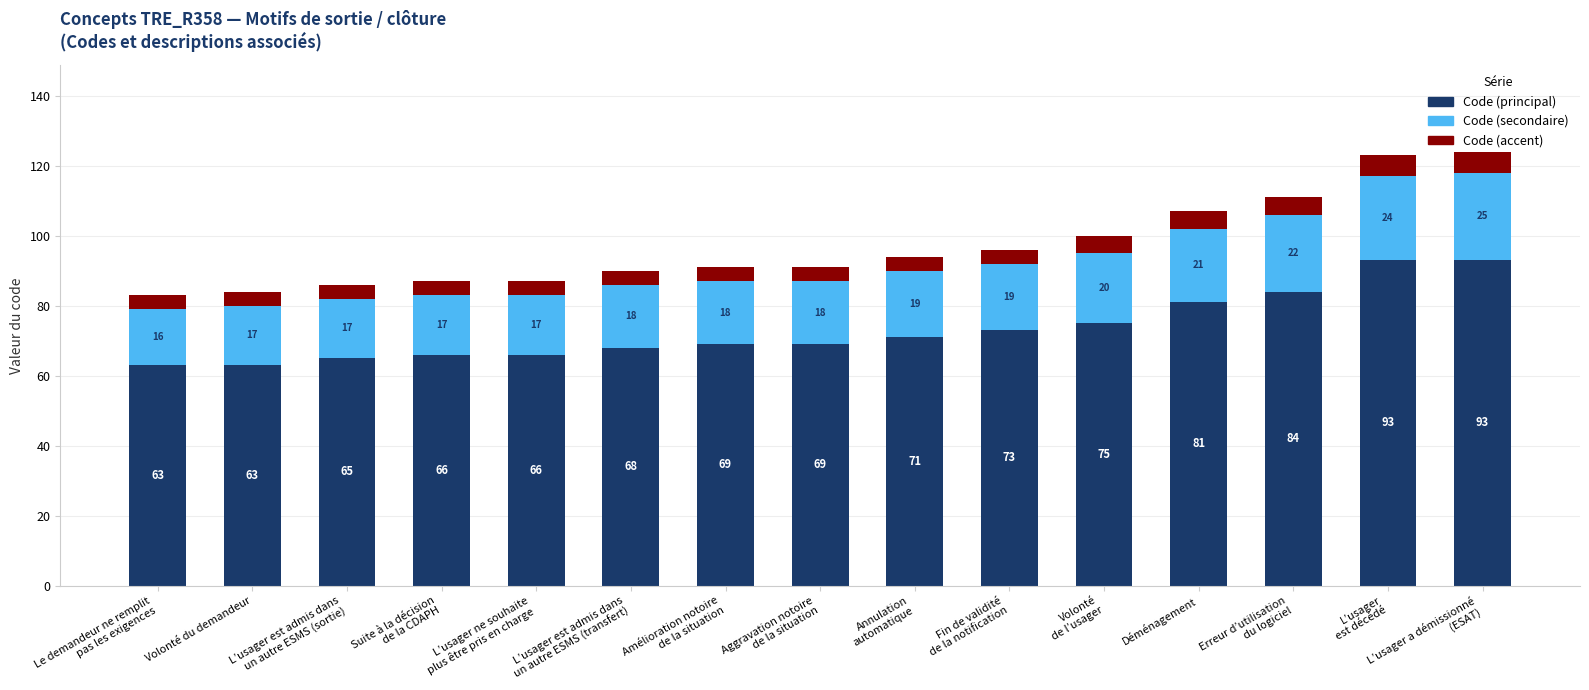

What is the total value across all series at Volonté du demandeur?

84